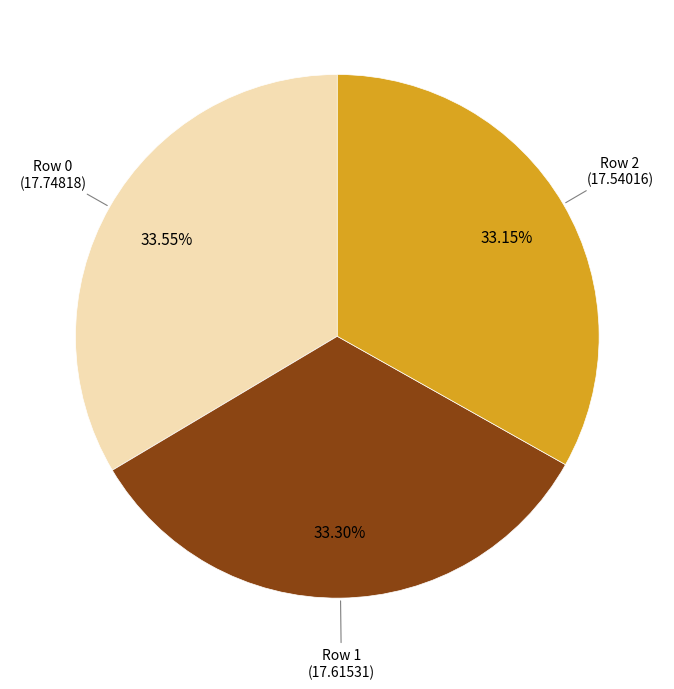

Approximately how many times larger is the value at Row 2 compared to Row 0?

1.0